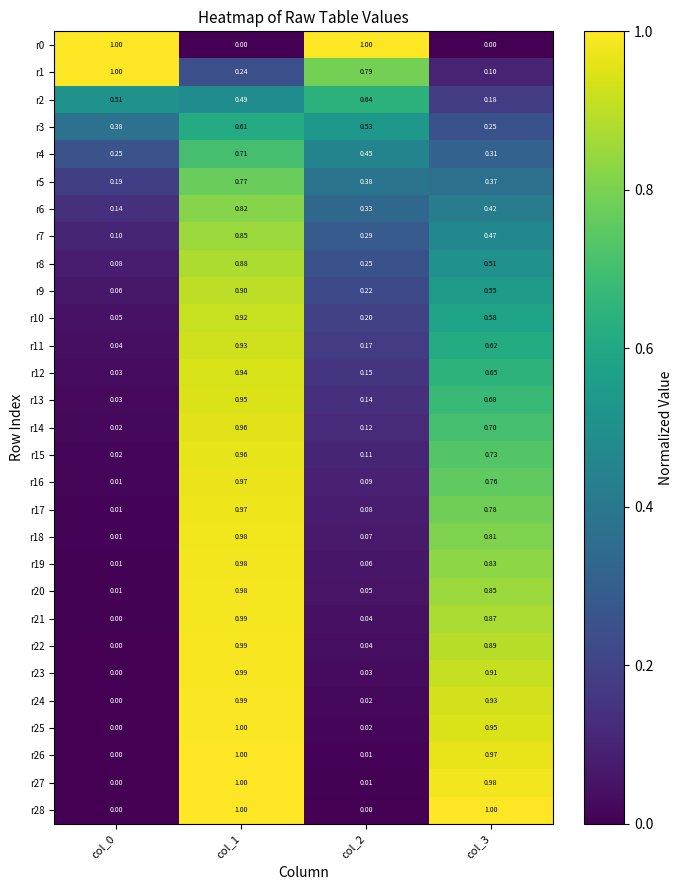

Is the value of r8 at col_1 greater than the value of r23 at col_2?

Yes